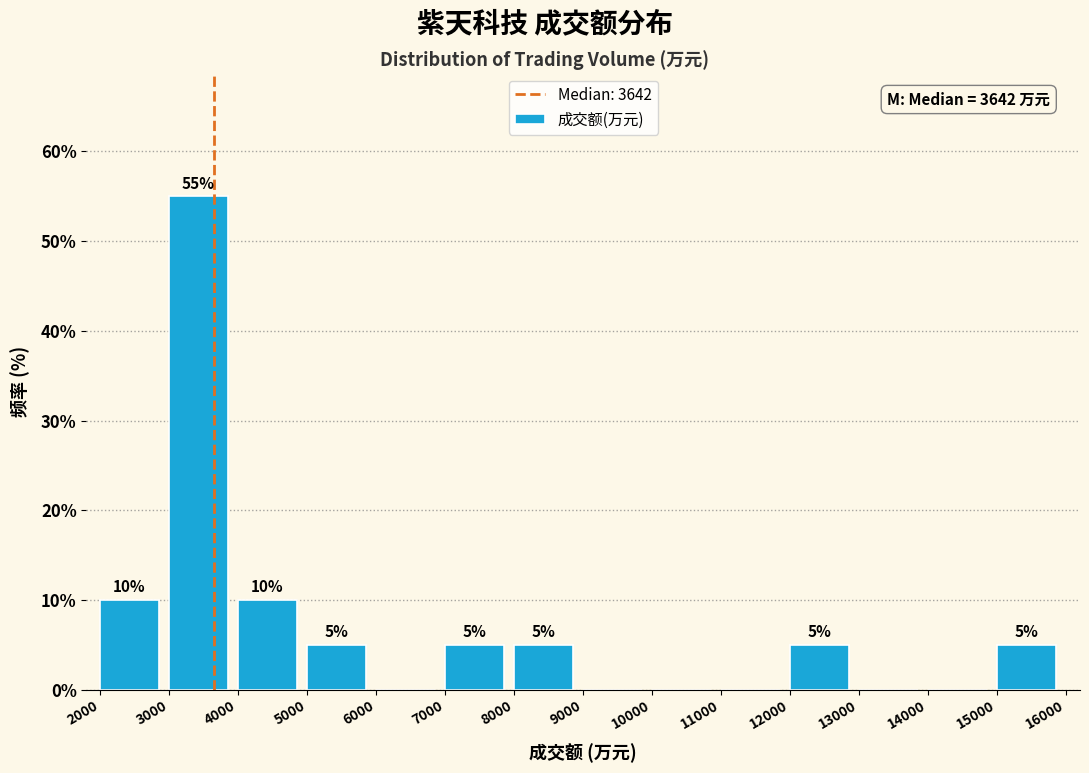

Over which range of the x-axis is the bar tallest?

3000 to 4000